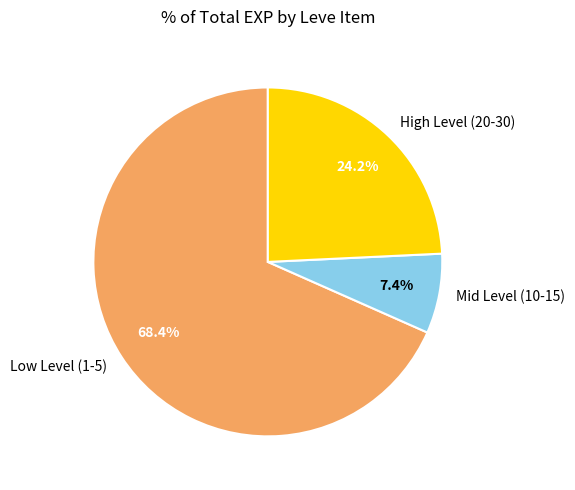

To the nearest percent, what is the average slice percentage?

33%